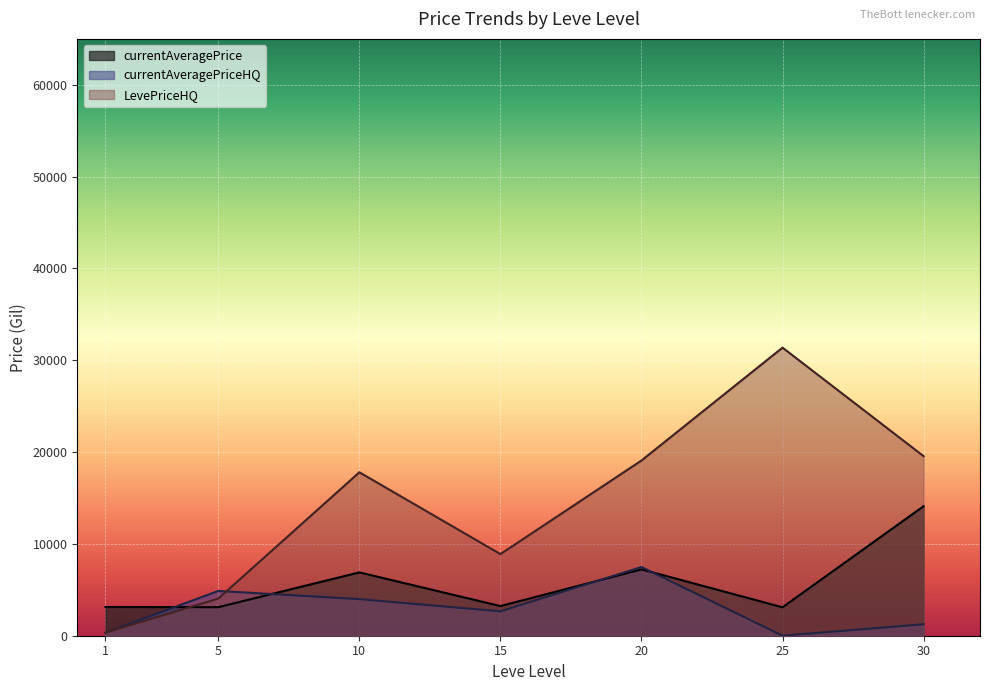

What is the difference between the LevePriceHQ values at 10 and 30?

1250